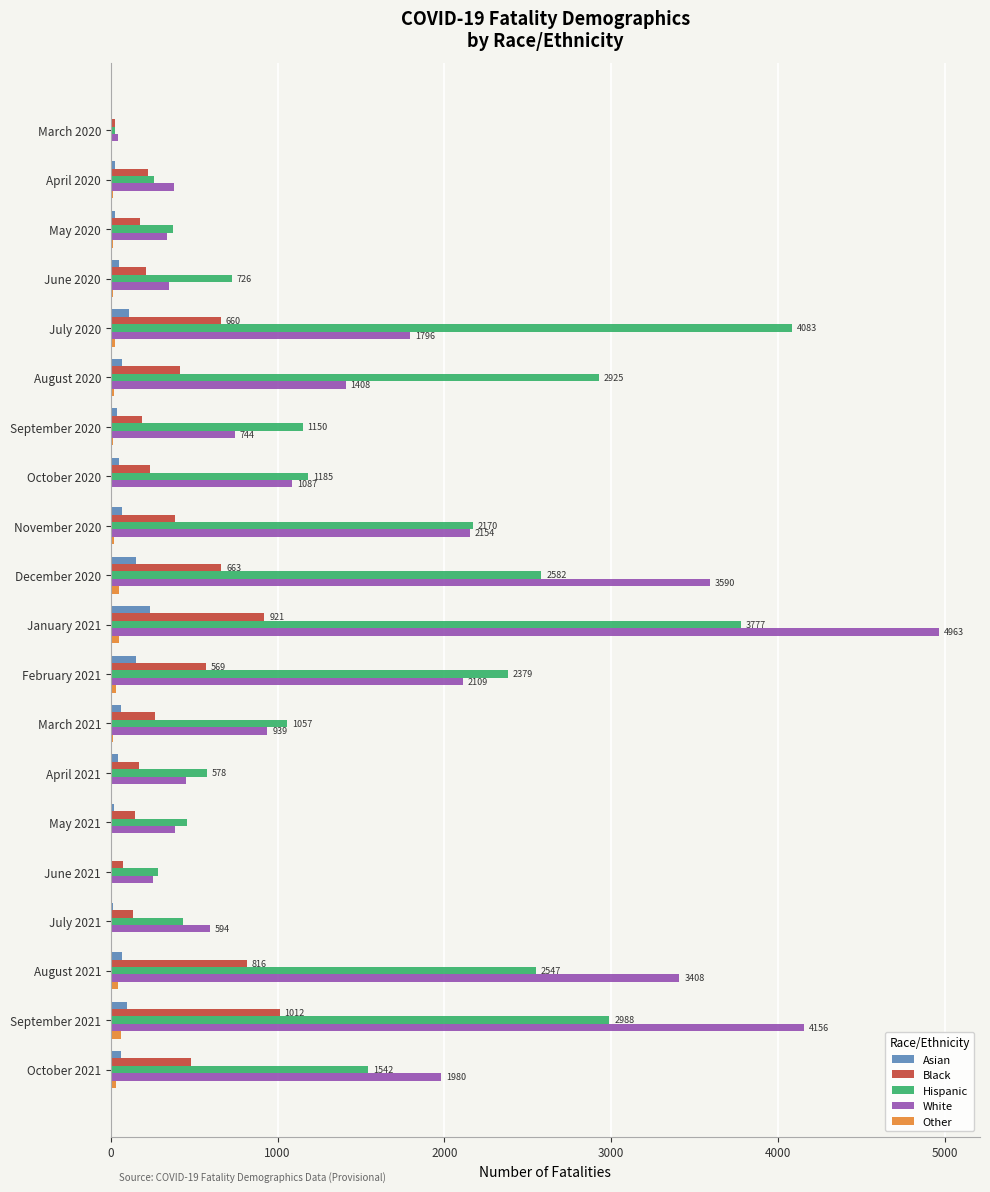

What is the sum of all White values?

31131